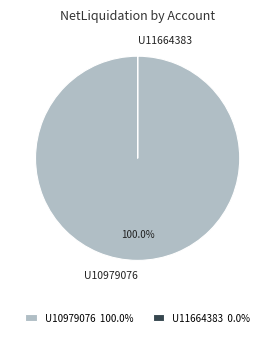

Is there a majority slice in this chart?

Yes